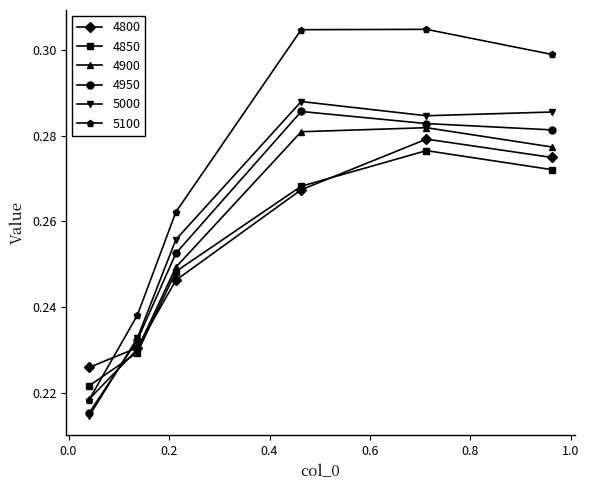

Count the 4950 values in the range 0 to 1.

6